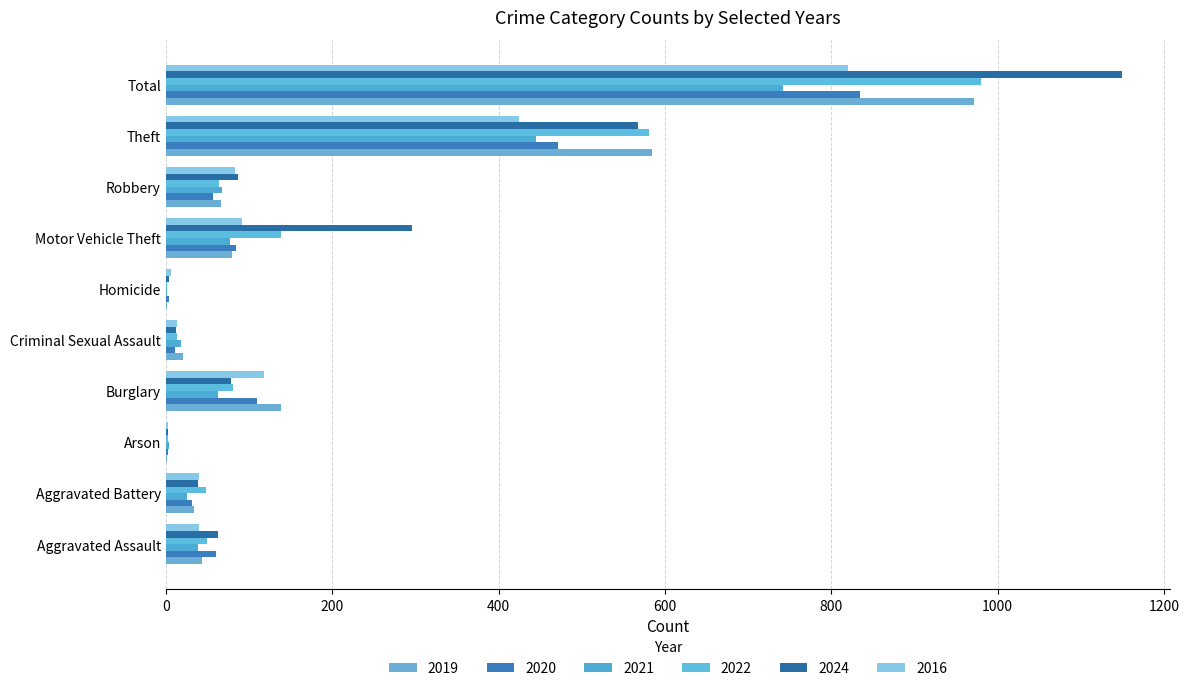

What is the maximum value shown in the chart?

1150